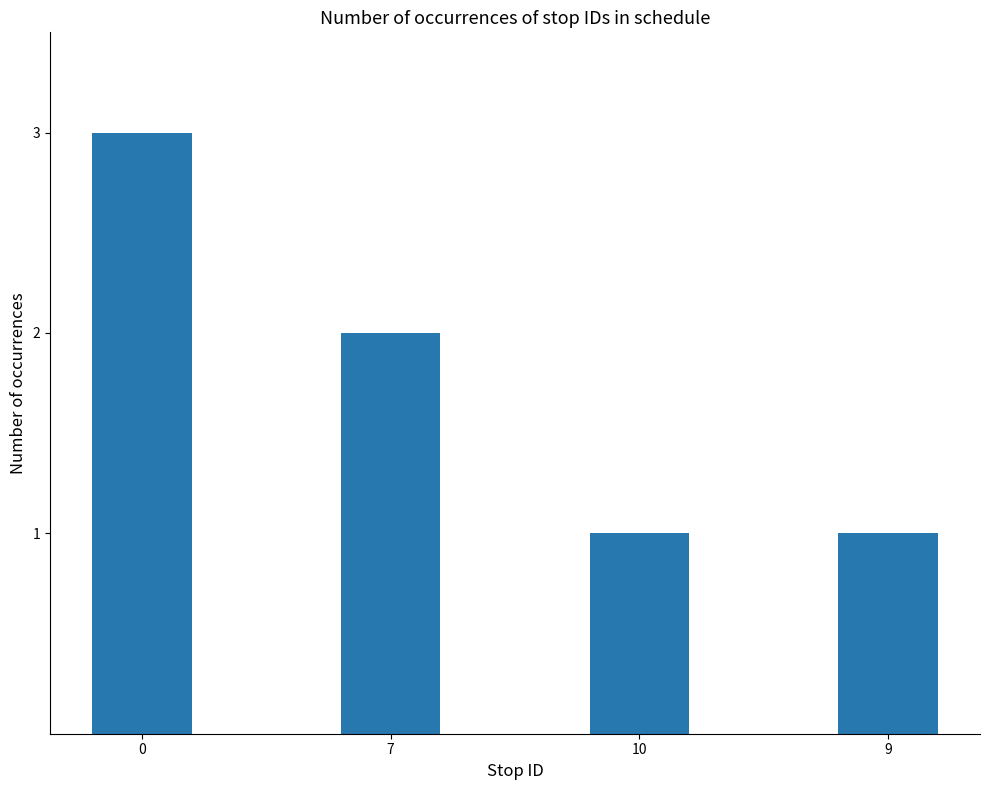

Are the bars grouped side by side (vs. stacked)?

No